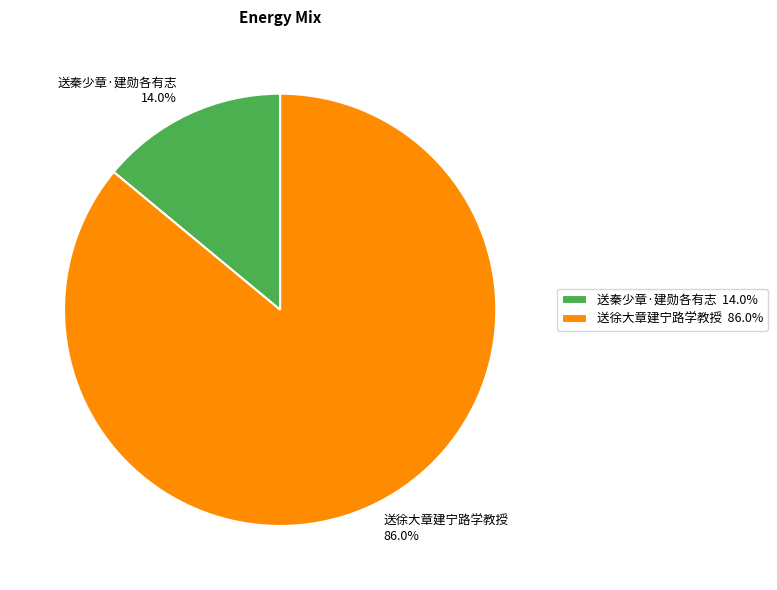

What percentage is the 送秦少章·建勋各有志 slice, to the nearest percent?

14%